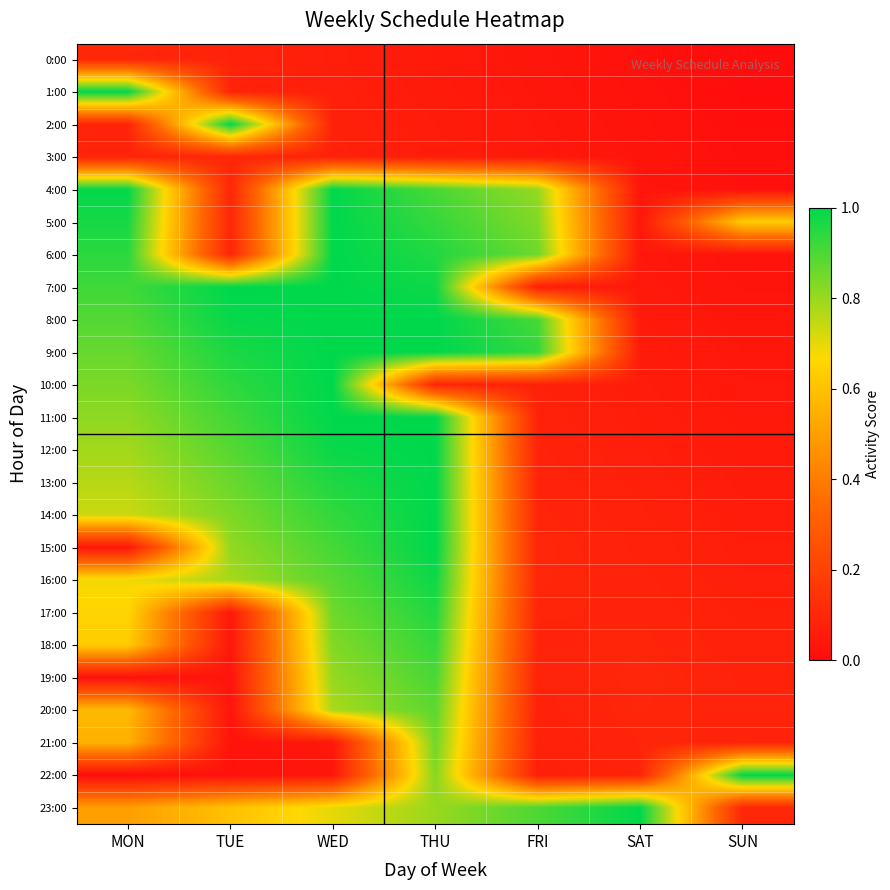

At how many categories does at least one series exceed 0?

7